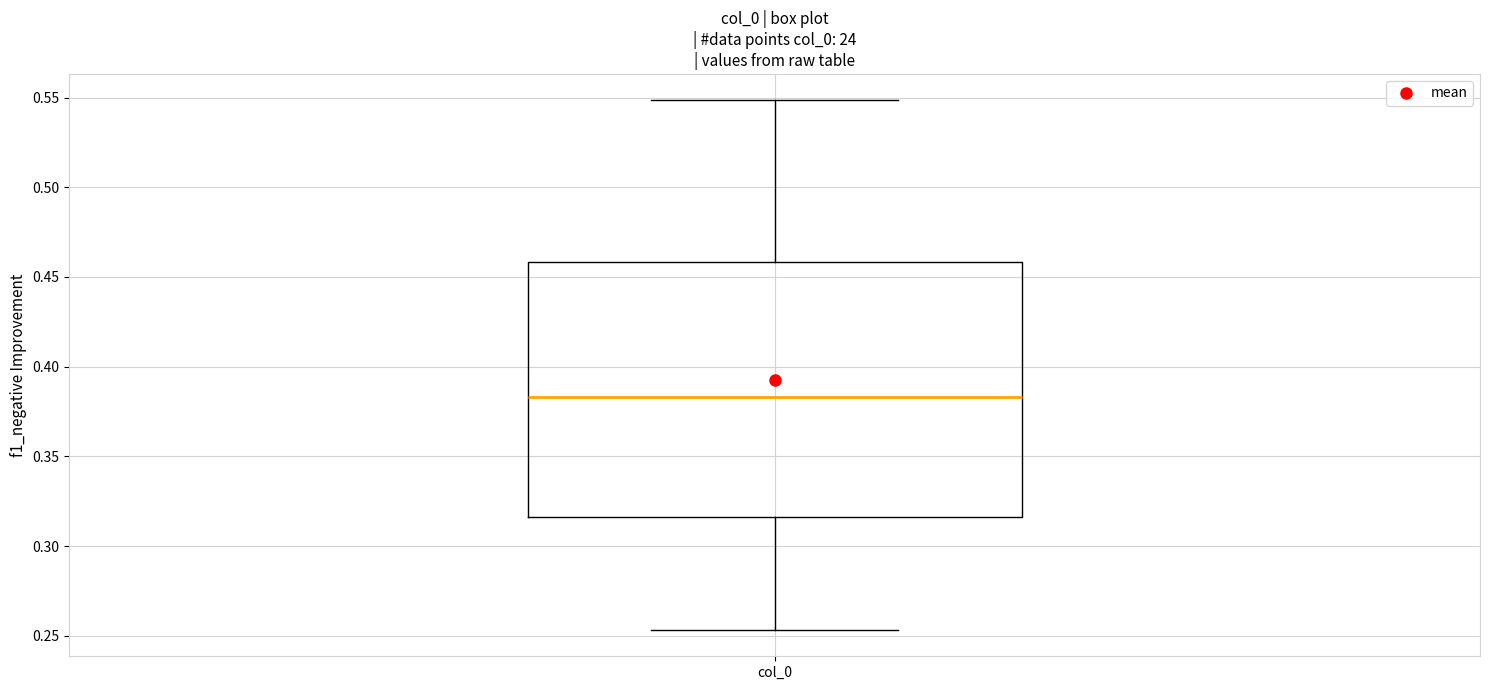

Transcribe this box plot: give where the median line is, the range the box spans, and where the two whiskers end, as read against the y-axis. The values are not printed on the chart, so give them approximately, as read against the axis.

median 0.385, box 0.315 to 0.460, whiskers 0.255 to 0.550